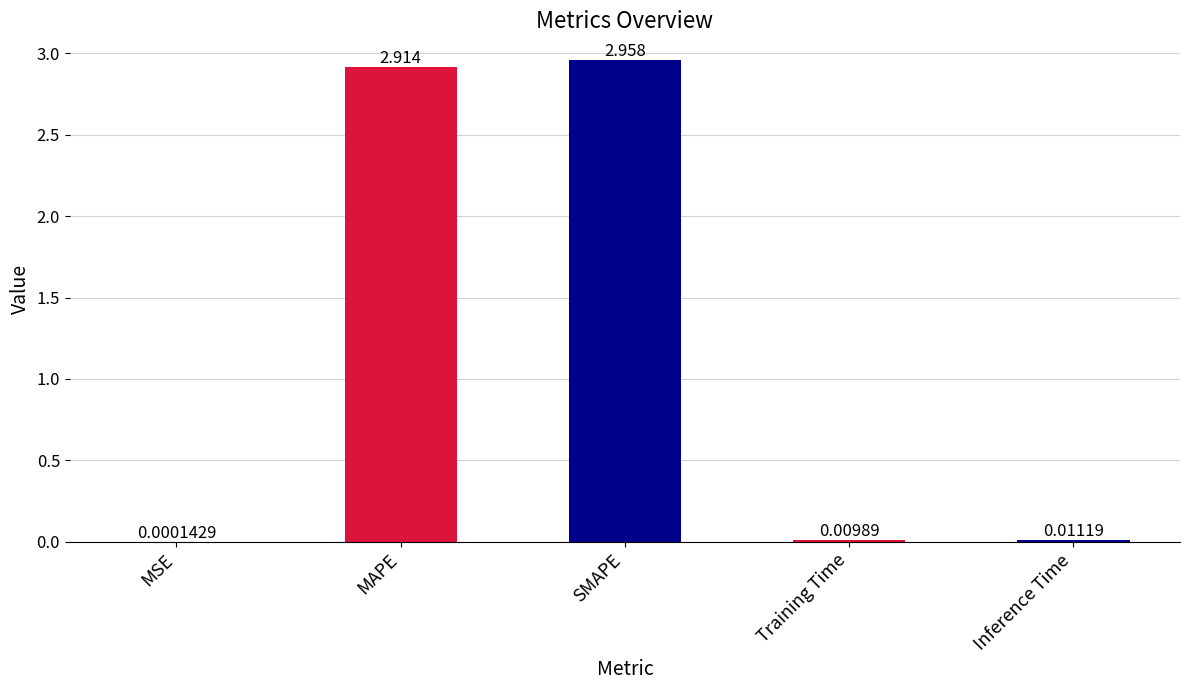

What is the difference between the values at Inference Time and SMAPE?

2.9